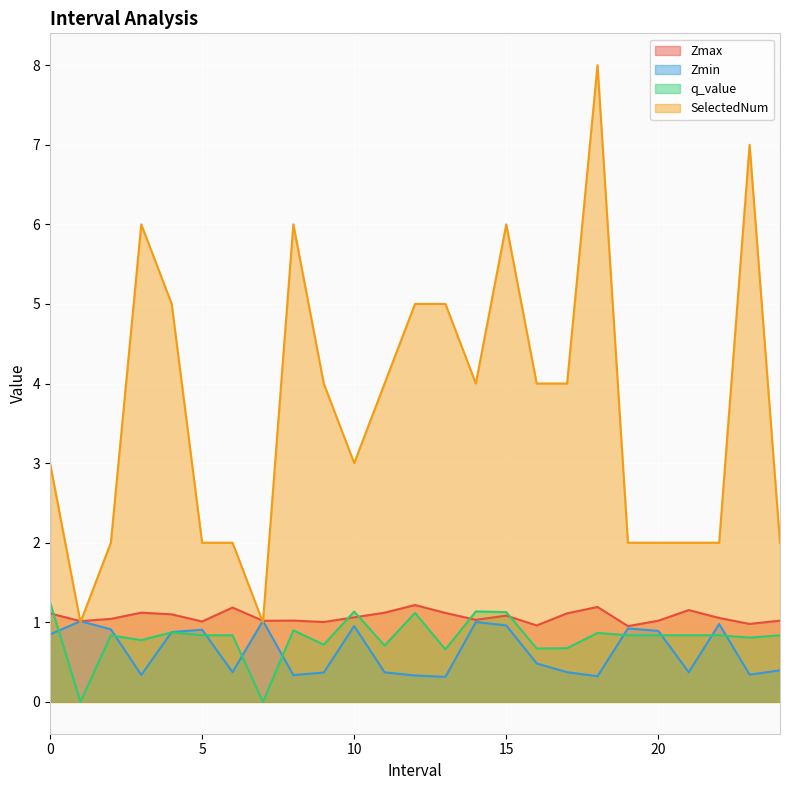

How many lines are shown in the chart?

4